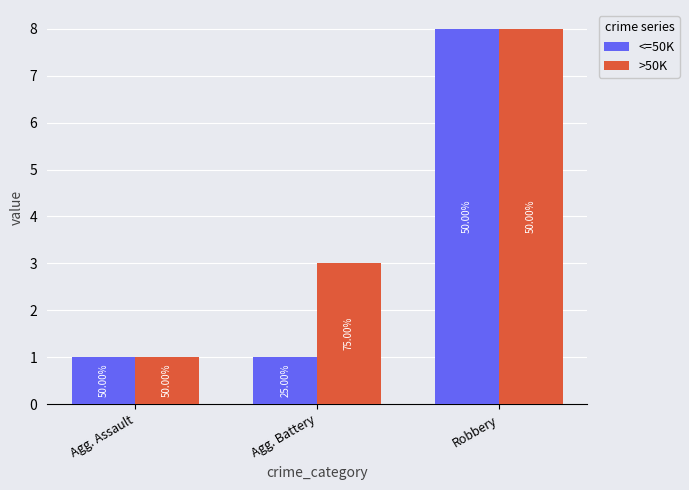

Is the value of <=50K at Agg. Battery greater than the value of >50K at Agg. Assault?

No